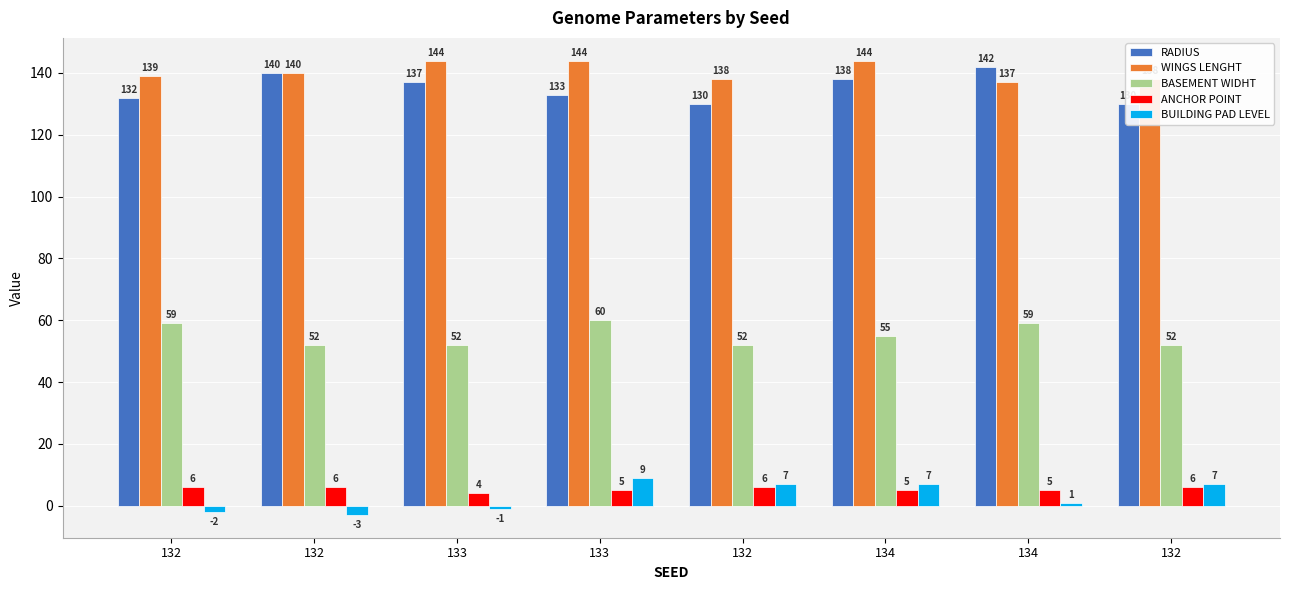

The ANCHOR POINT series shows 6 at 132. True or false?

True